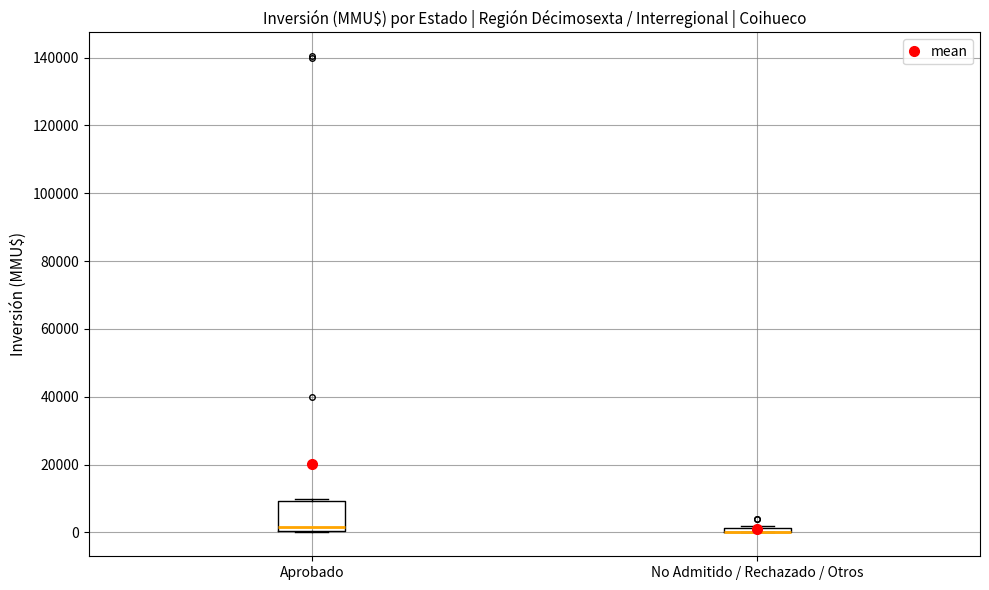

Where does the median line of the box for Aprobado sit on the y-axis? The values are not printed on the chart, so give them approximately, as read against the axis.

2000